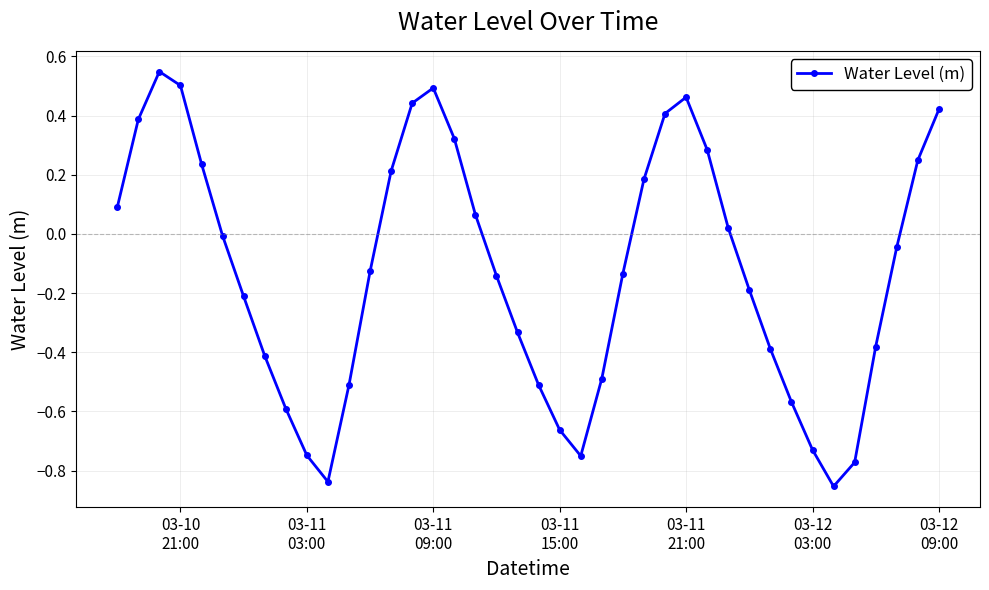

What is the difference between the second highest and minimum values?

1.4